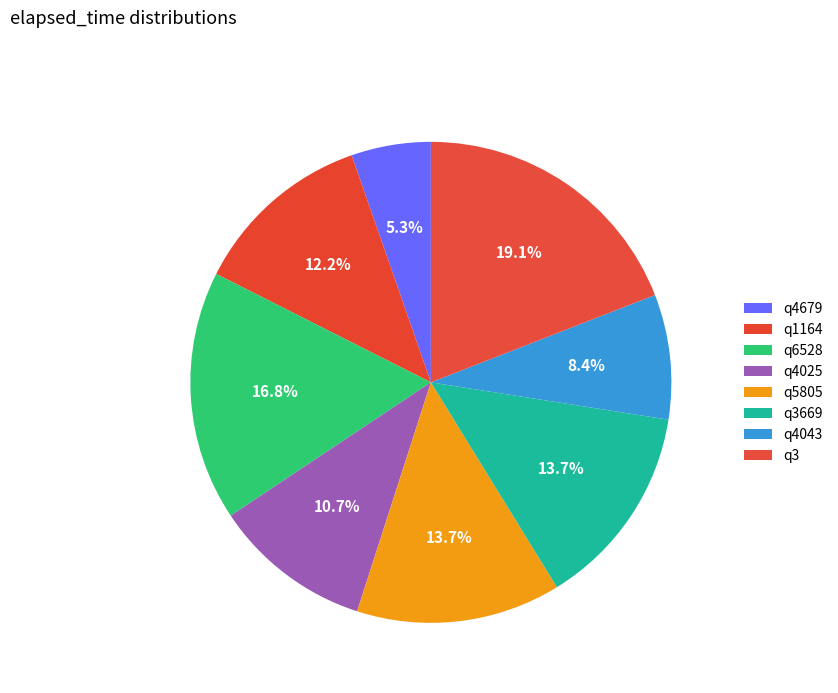

How many segments does this pie chart have?

8